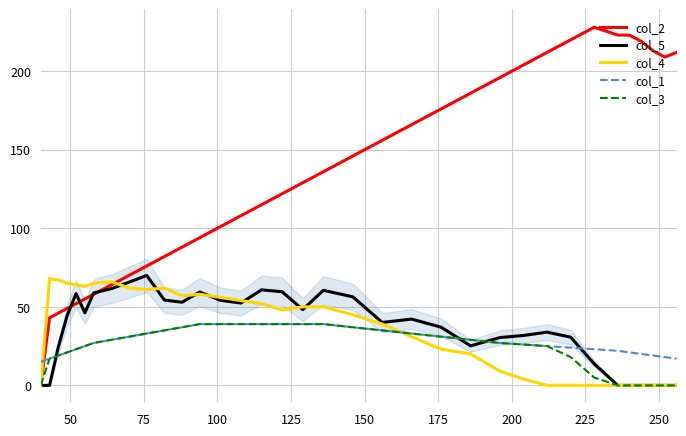

Does the chart display data point markers on the line(s)?

No